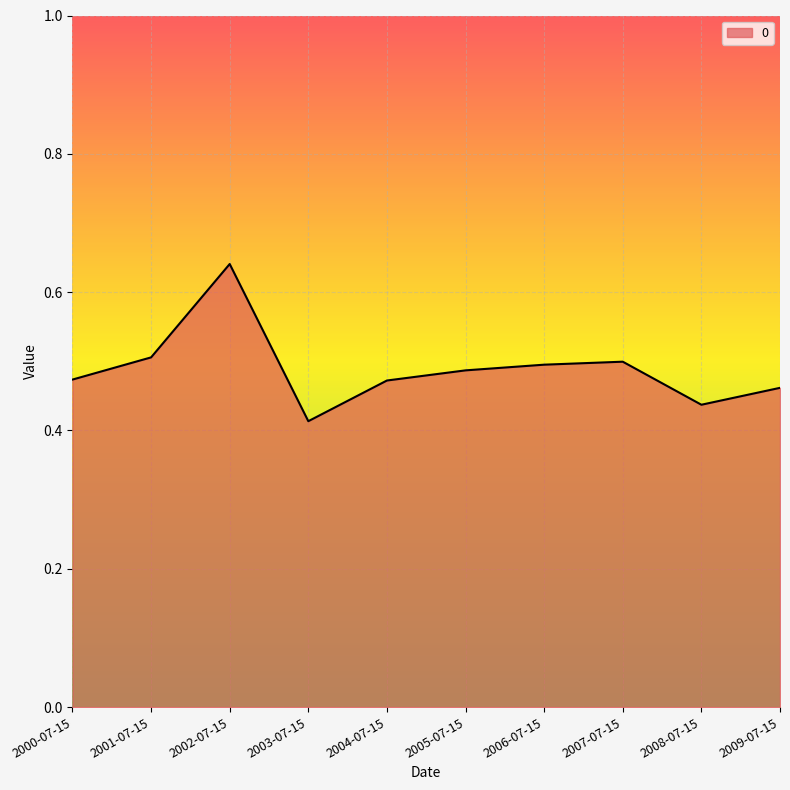

Which category has the lowest value across all series?

2003-07-15